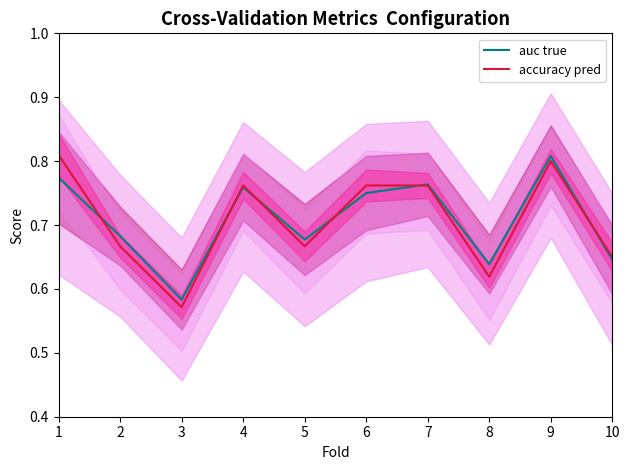

True or false: auc true has more than 1 points higher than both neighbors.

True